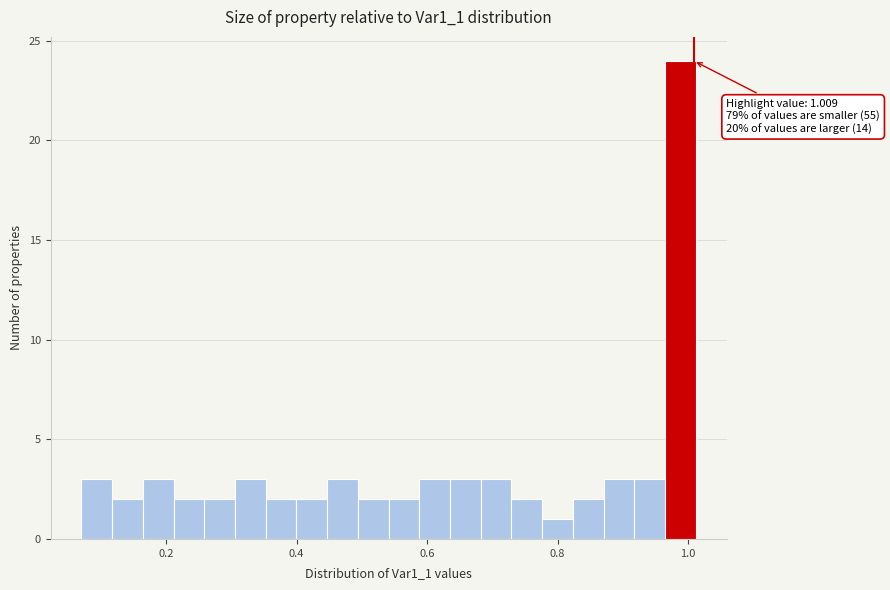

Read against the x-axis, roughly where is the centre of the tallest bar?

0.98